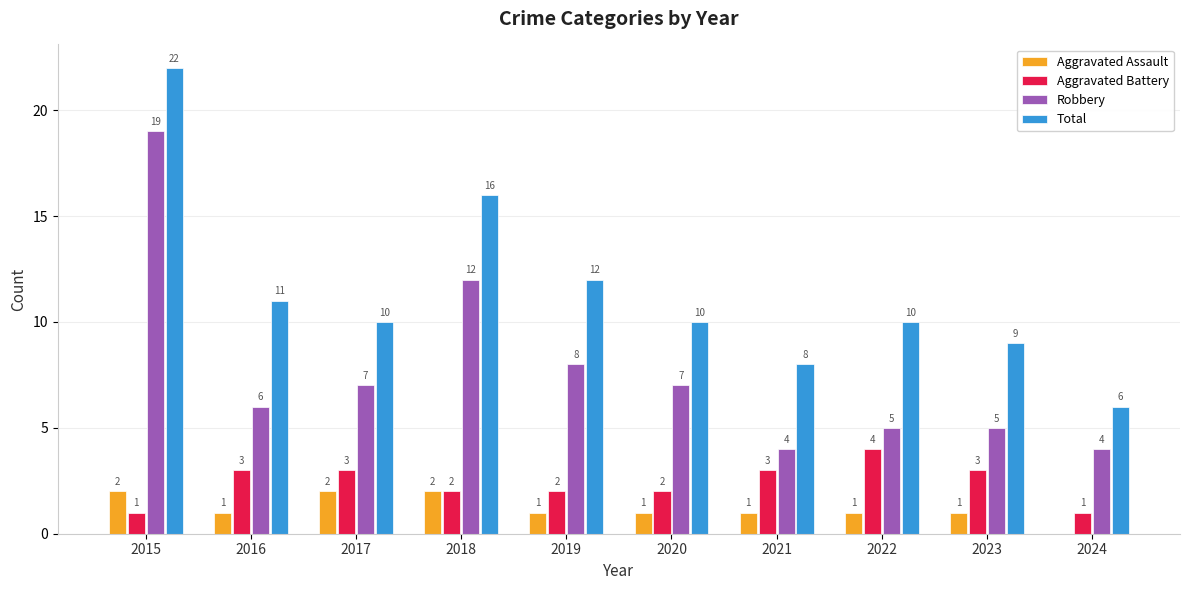

Is it true that Aggravated Battery equals 2 at 2018?

True